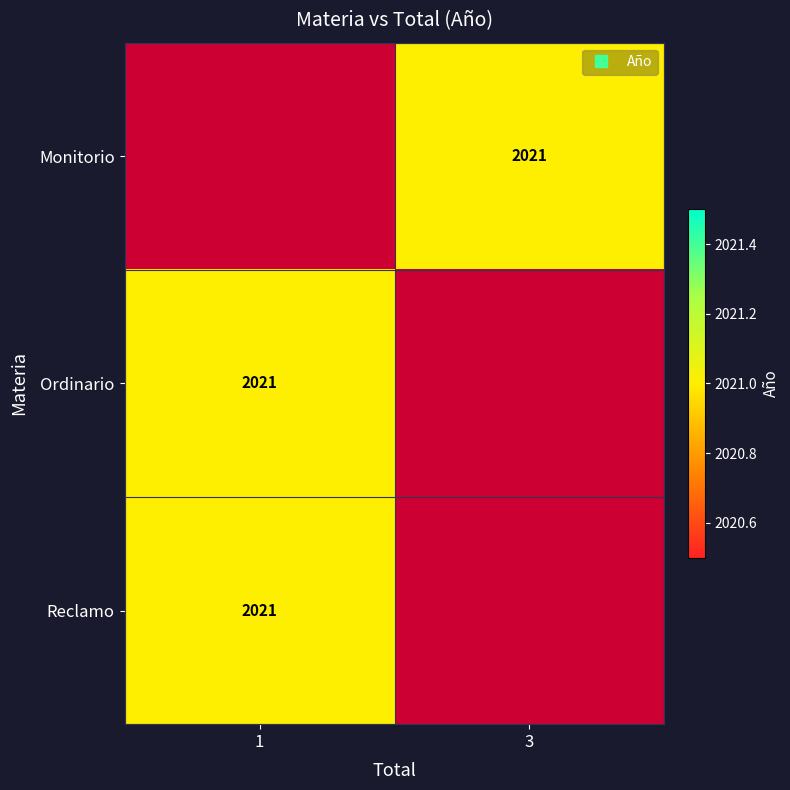

Which has a higher value, 3 or 1?

3